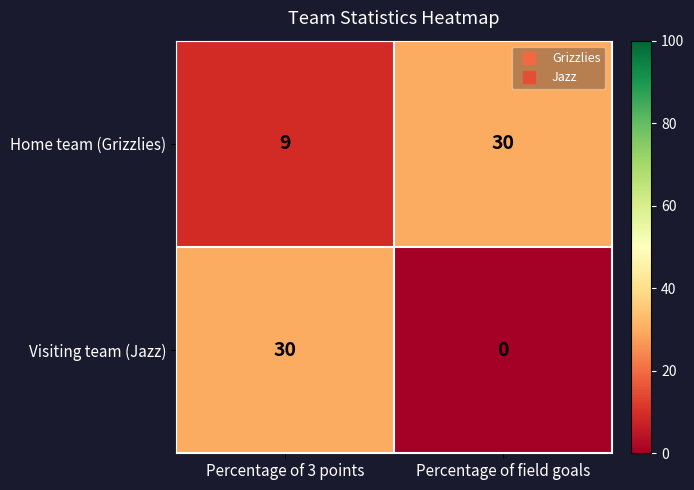

What is the approximate value of Home team (Grizzlies) at Percentage of field goals, to the nearest 5?

30